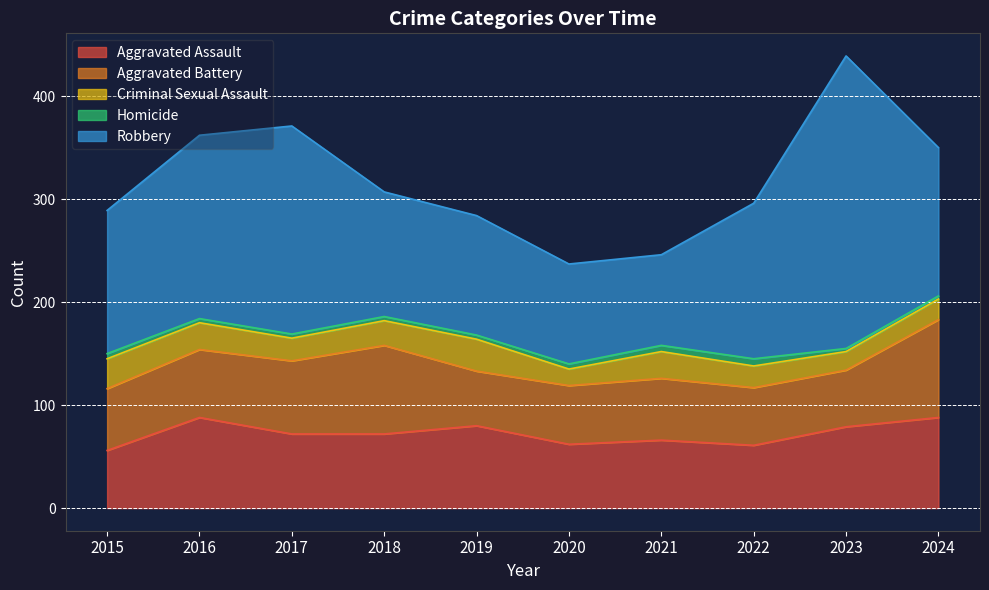

Reading right to left, extract all data points from this chart.

Aggravated Assault: 88	79	61	66	62	80	72	72	88	56
Aggravated Battery: 95	55	56	60	57	53	86	71	66	60
Criminal Sexual Assault: 20	18	21	26	16	31	24	22	26	29
Homicide: 3	3	7	6	5	4	4	4	4	5
Robbery: 144	284	151	88	97	116	121	202	178	139